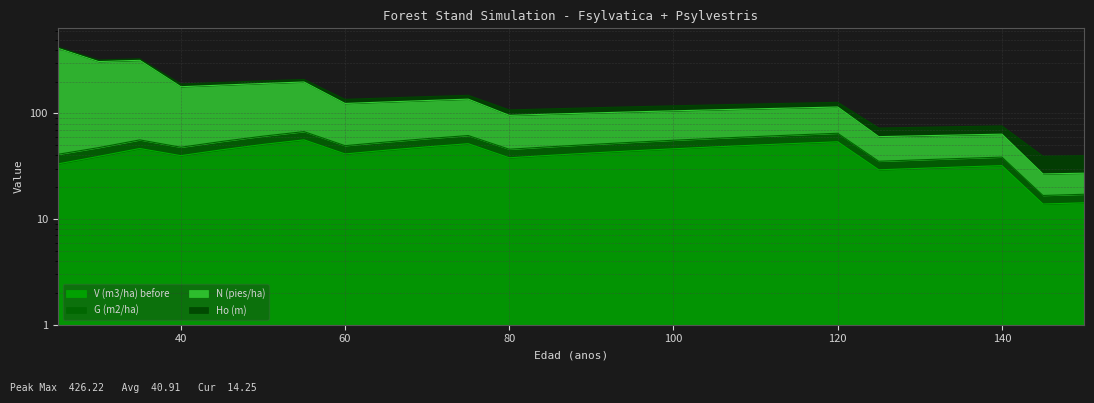

Does the chart display data point markers on the line(s)?

No